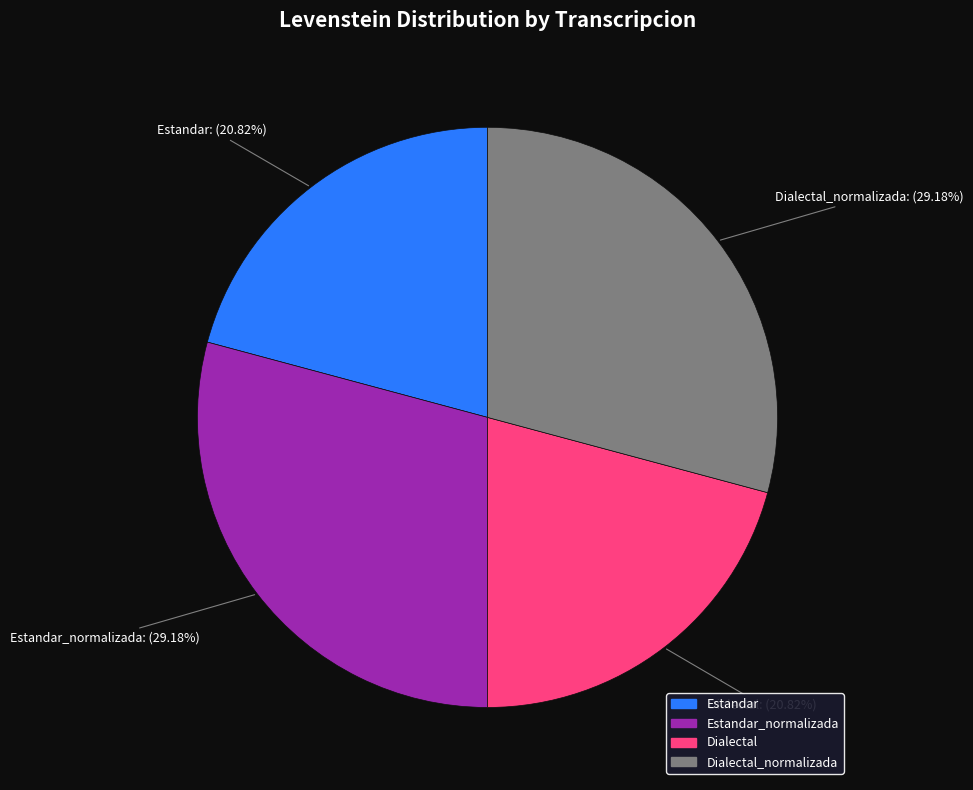

Does any single category account for the majority?

No